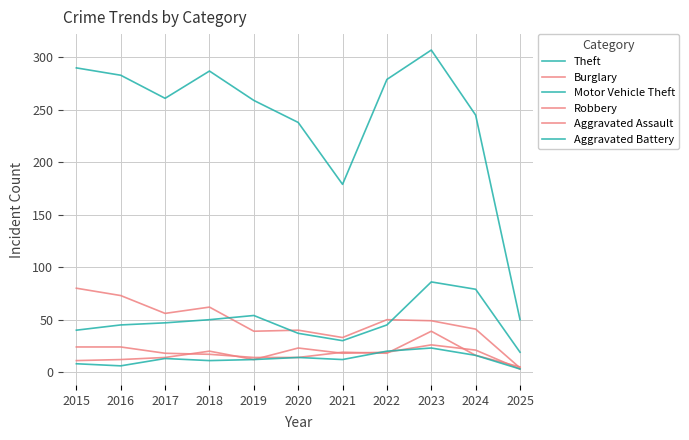

How many lines are shown in the chart?

6